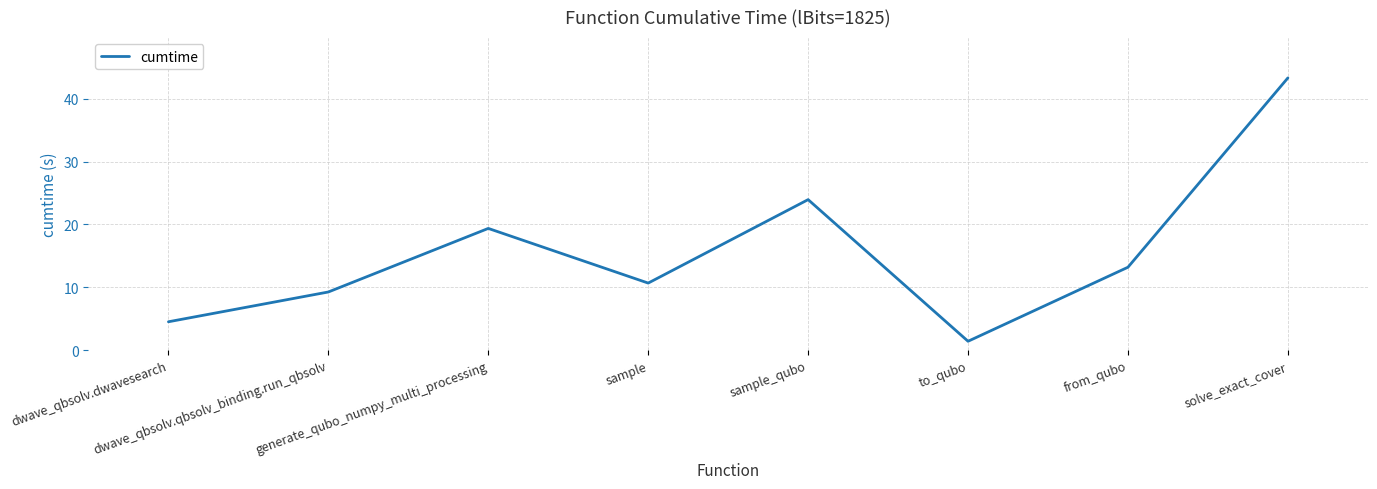

At which category does the data reach its first local peak?

generate_qubo_numpy_multi_processing